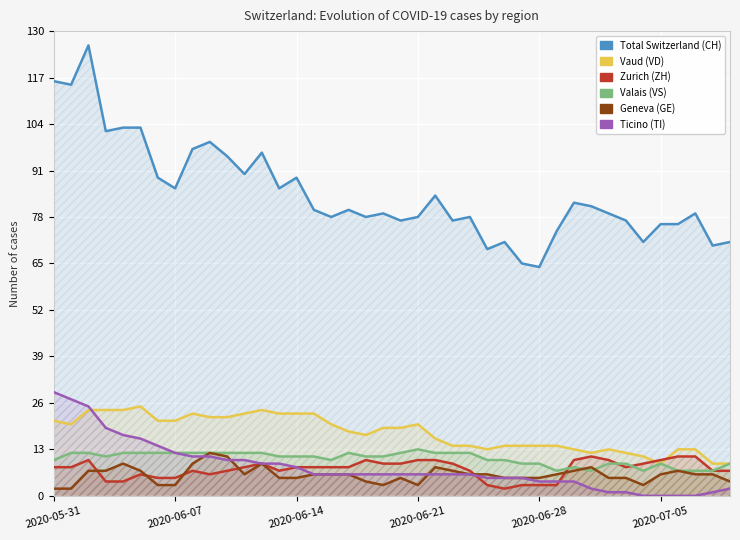

In ZH, how many points are lower than both neighbors (excluding endpoints)?

4